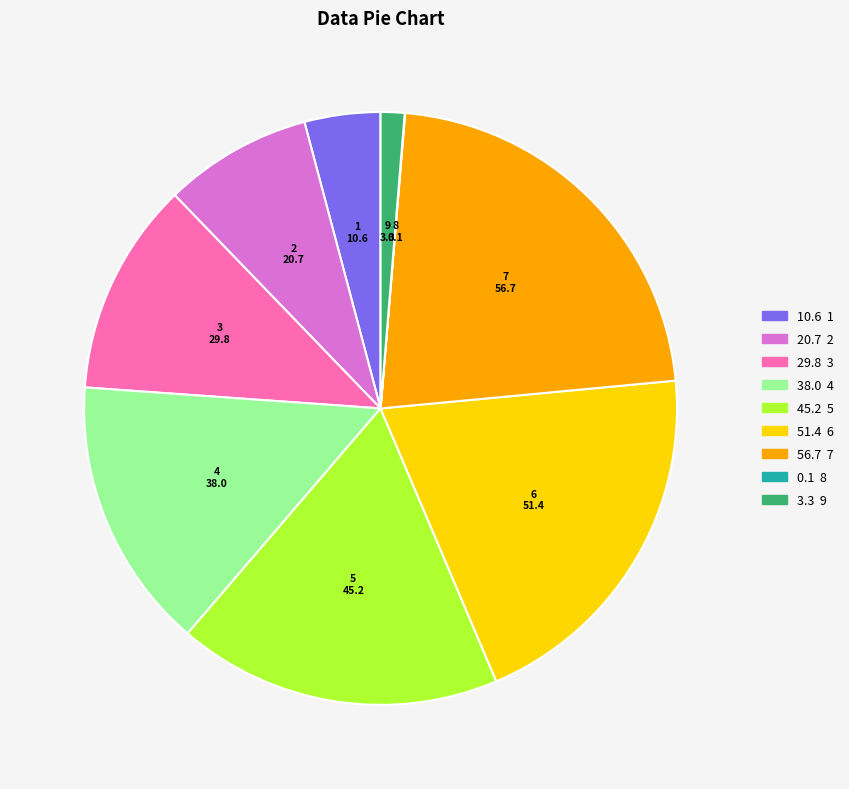

Does any single category account for the majority?

No